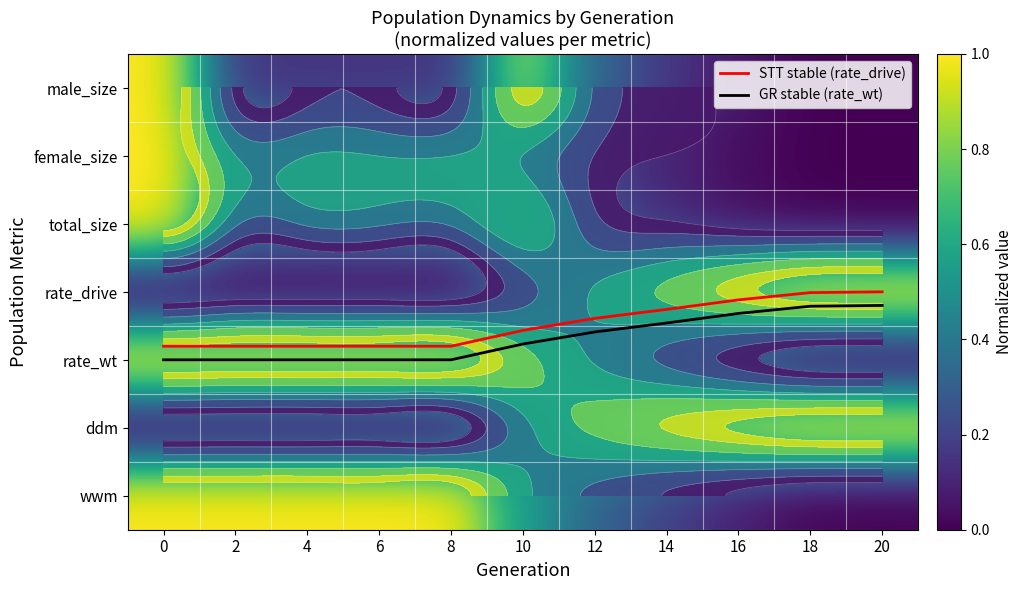

The male_size series shows 0.2 at 2. True or false?

True